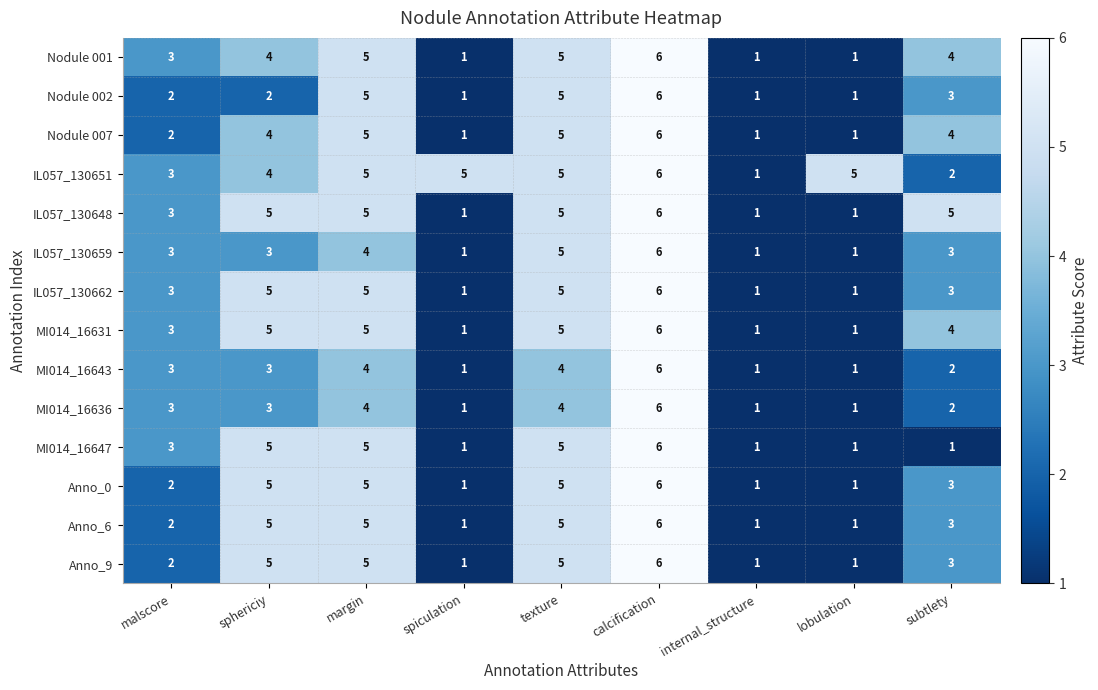

Which series has the largest total across all categories?

IL057_130651